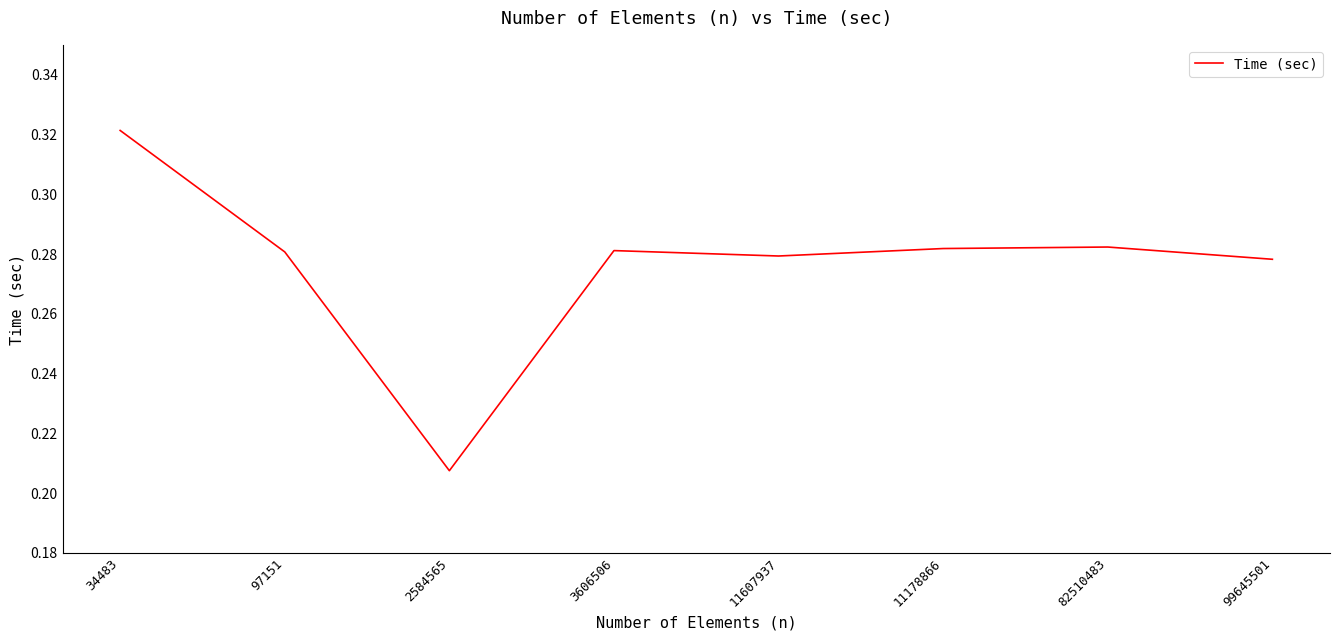

How many lines are shown in the chart?

1